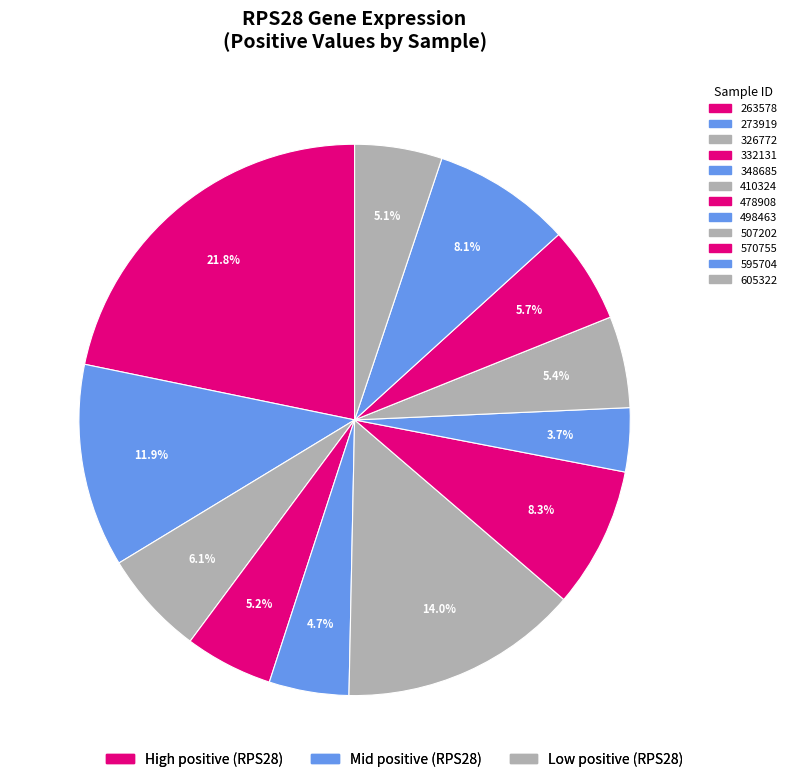

How many segments does this pie chart have?

12